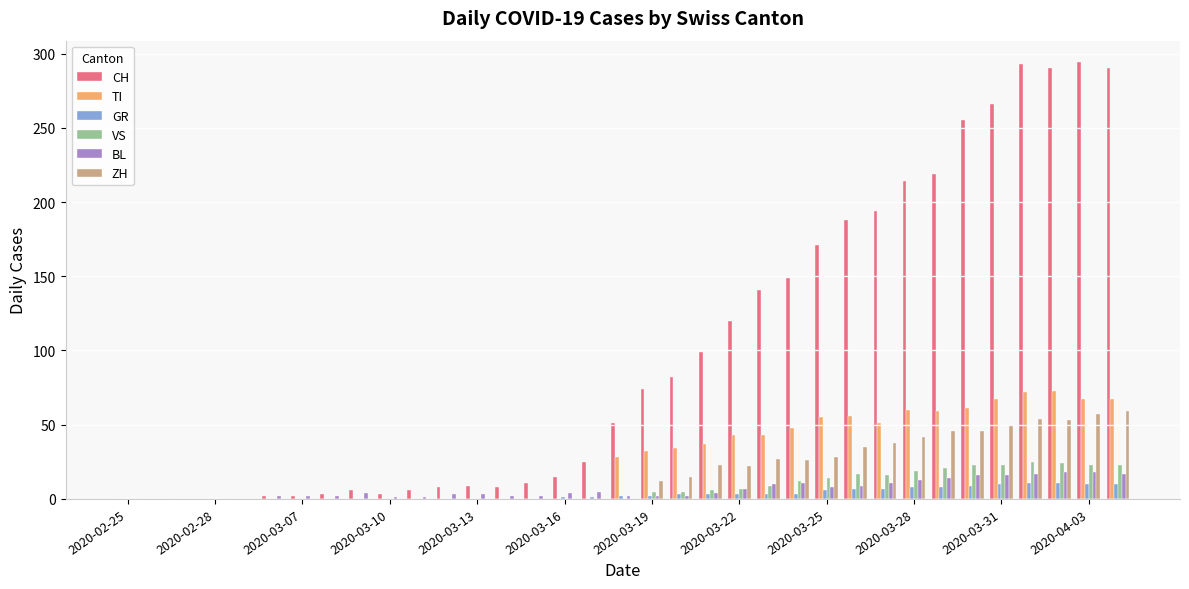

Which series has the largest total across all categories?

CH